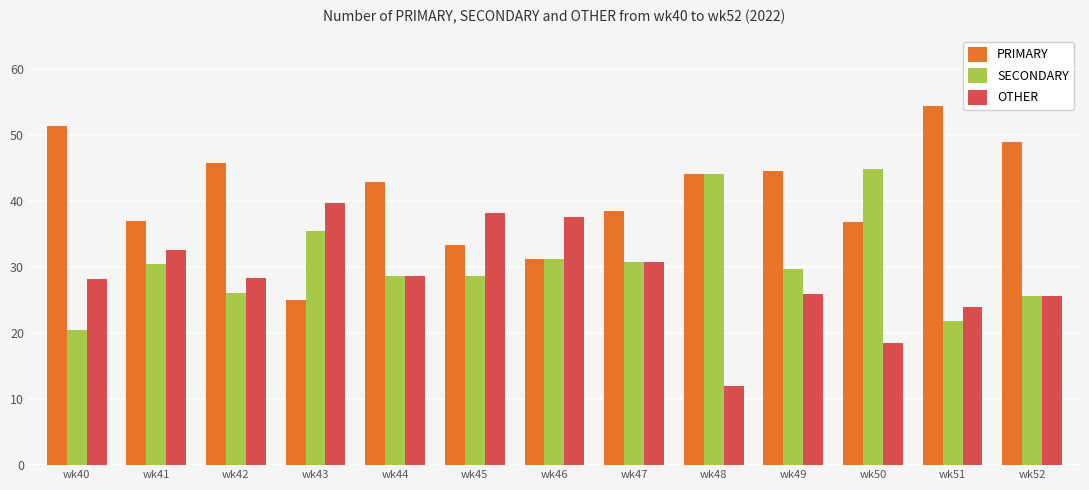

Is the value of PRIMARY at wk48 greater than the value of SECONDARY at wk47?

Yes